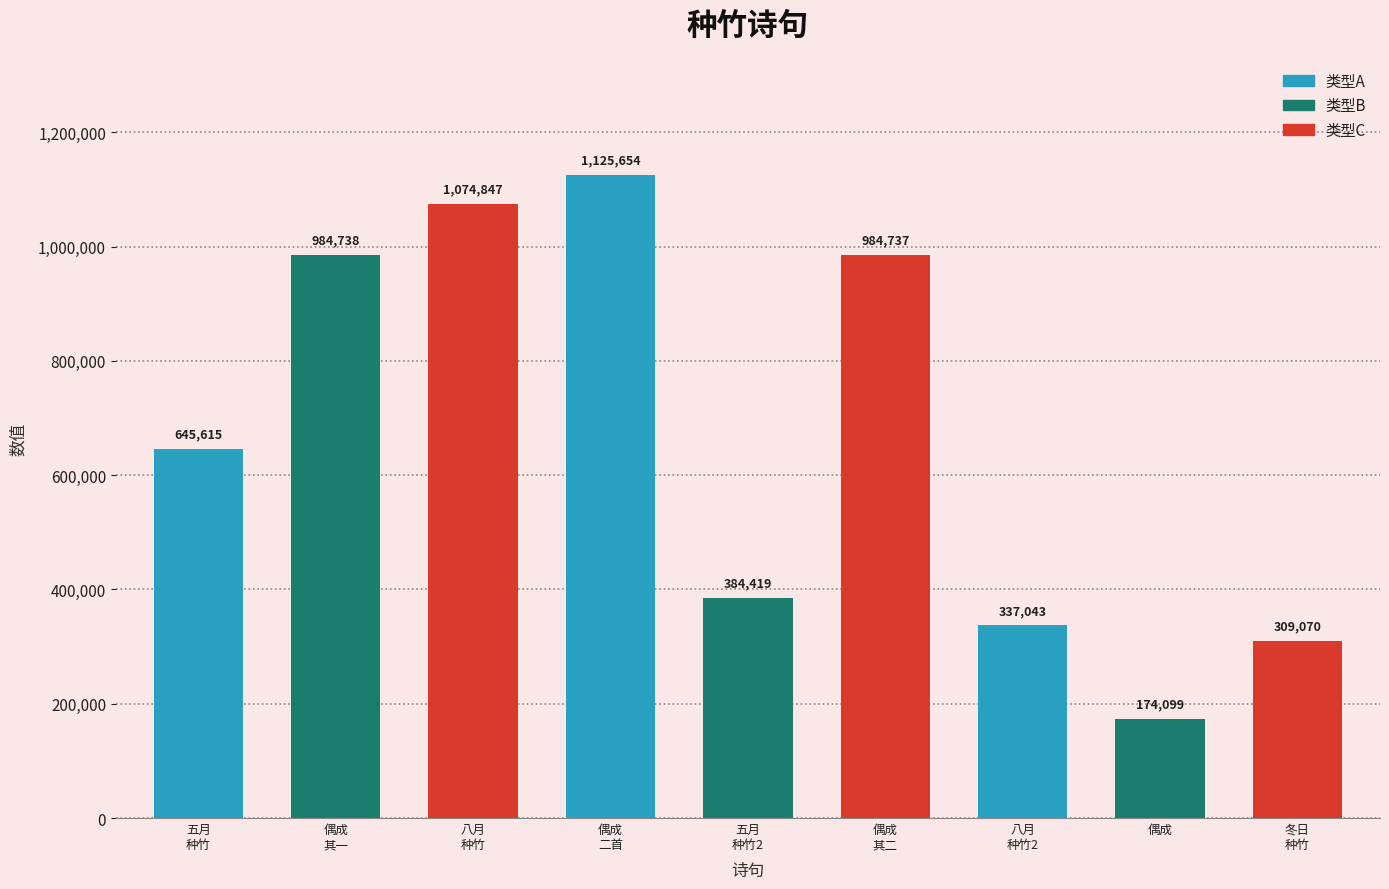

What is the value of the 5th bar from the left?

384419